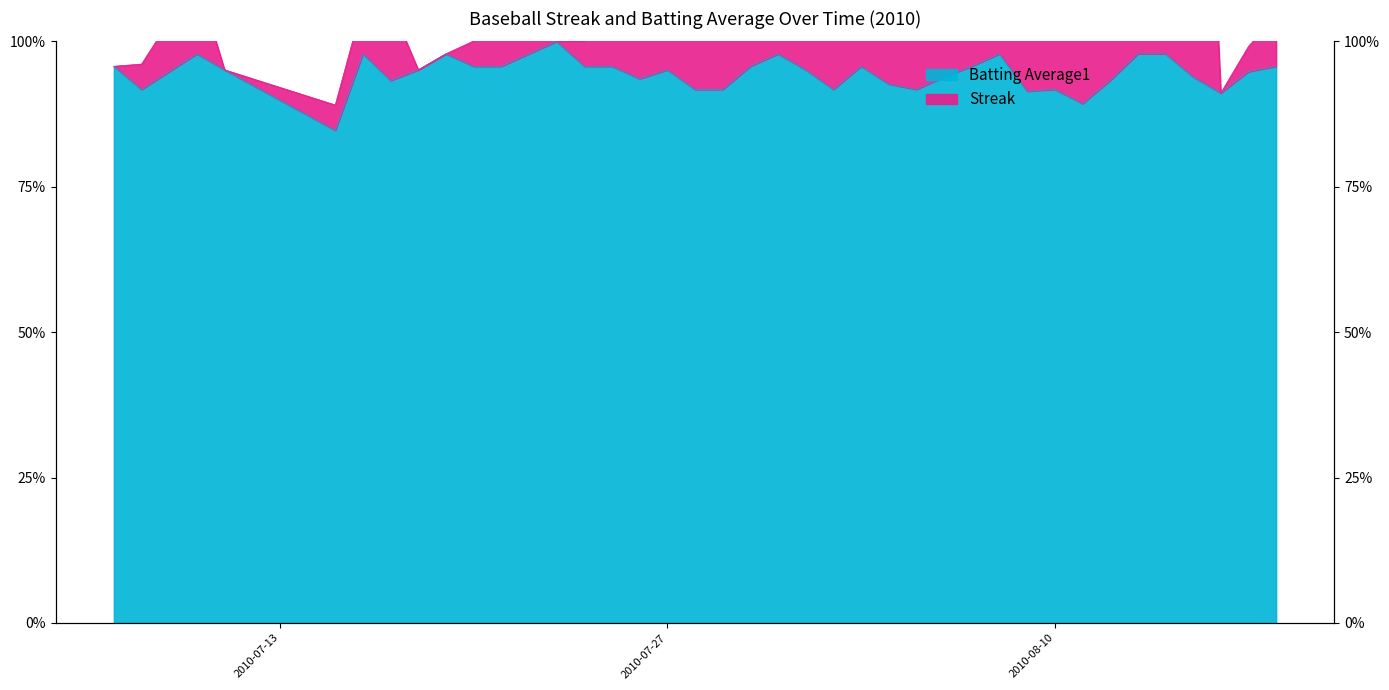

What is the sum of all Batting Average1 values?

37.8